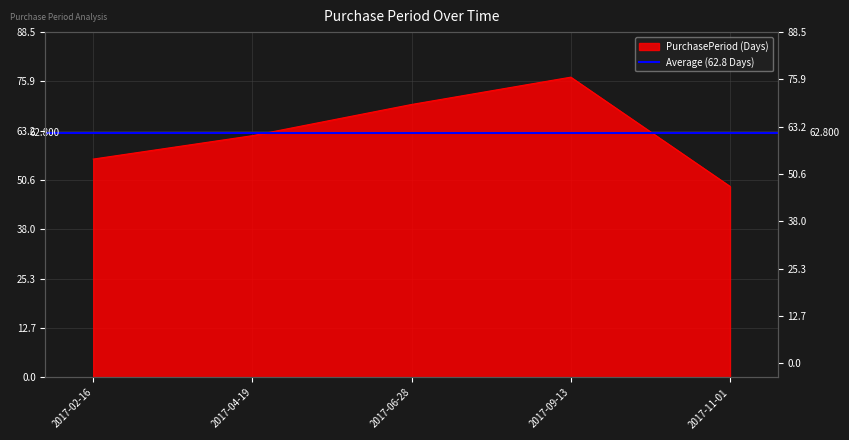

What is the change in value from 2017-02-16 to 2017-09-13?

+21